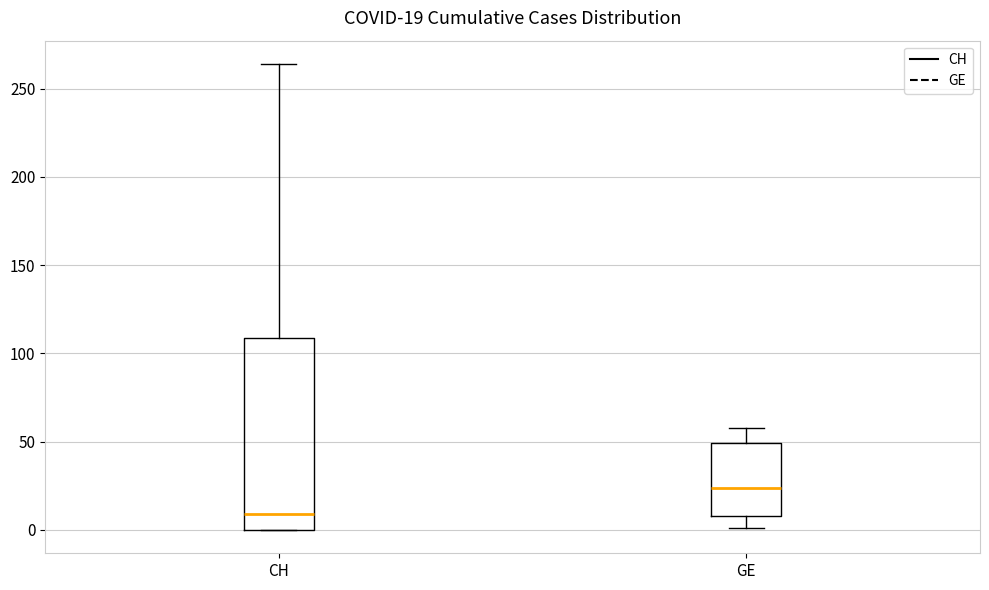

Which box's median line is the highest?

GE